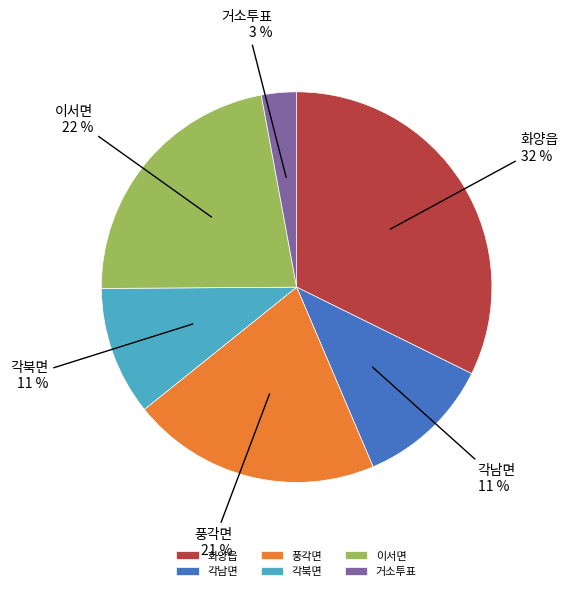

How many slices are in this pie chart?

6